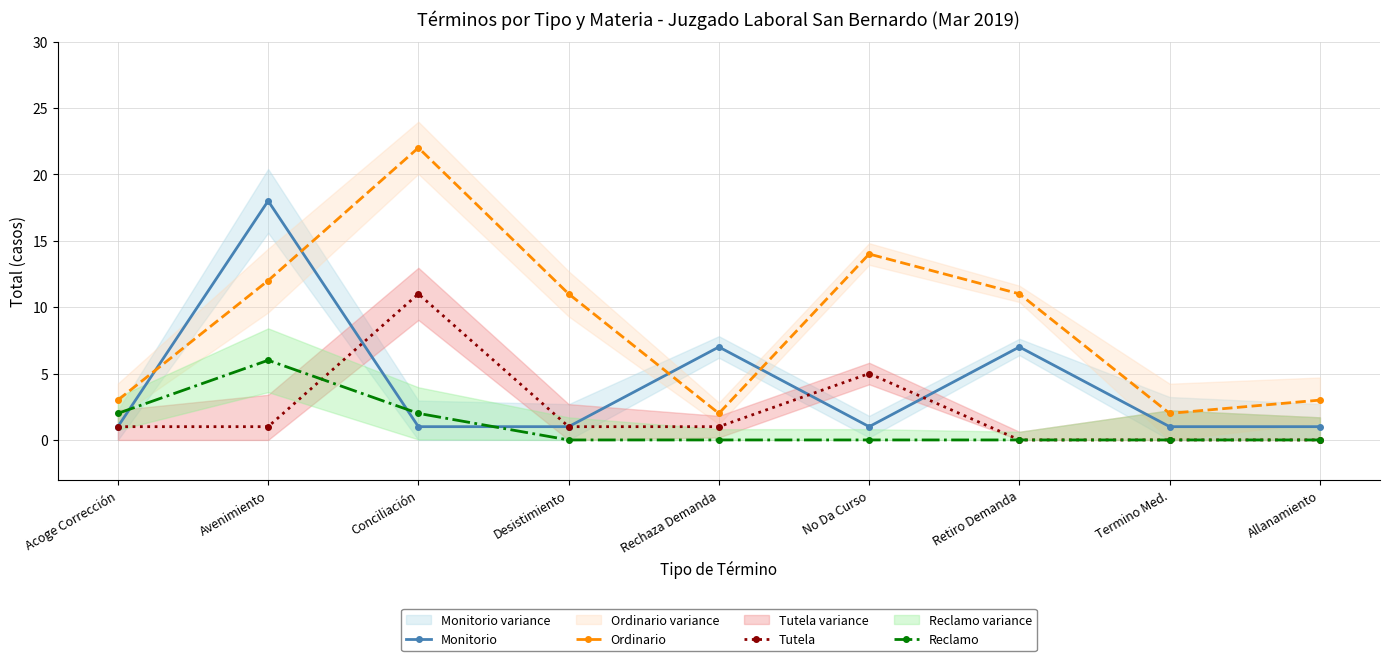

Which series changed the most between Rechaza Demanda and Retiro Demanda?

Ordinario